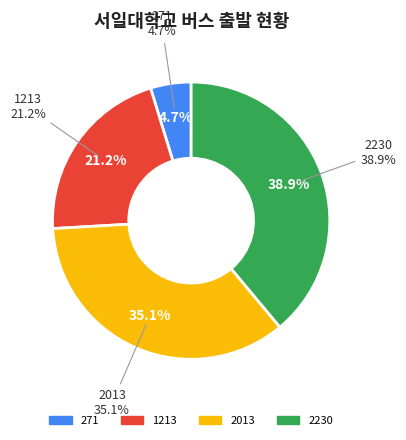

What is the change in value from 1213 to 2013?

+800